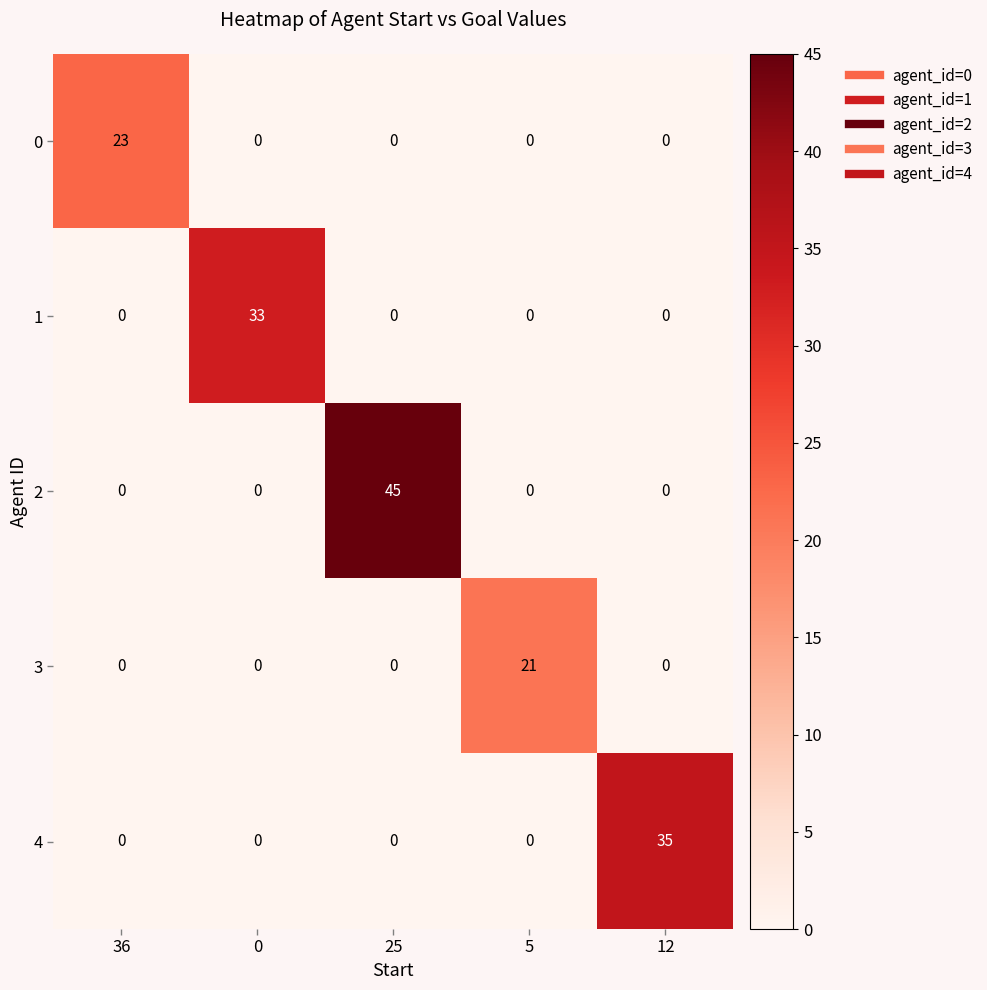

What is the maximum value for 1?

33